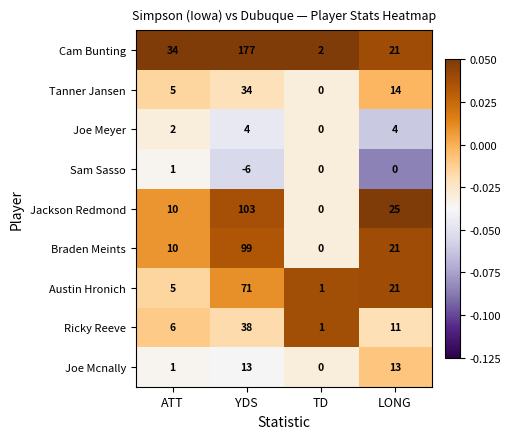

Which series has the largest total across all categories?

Cam Bunting